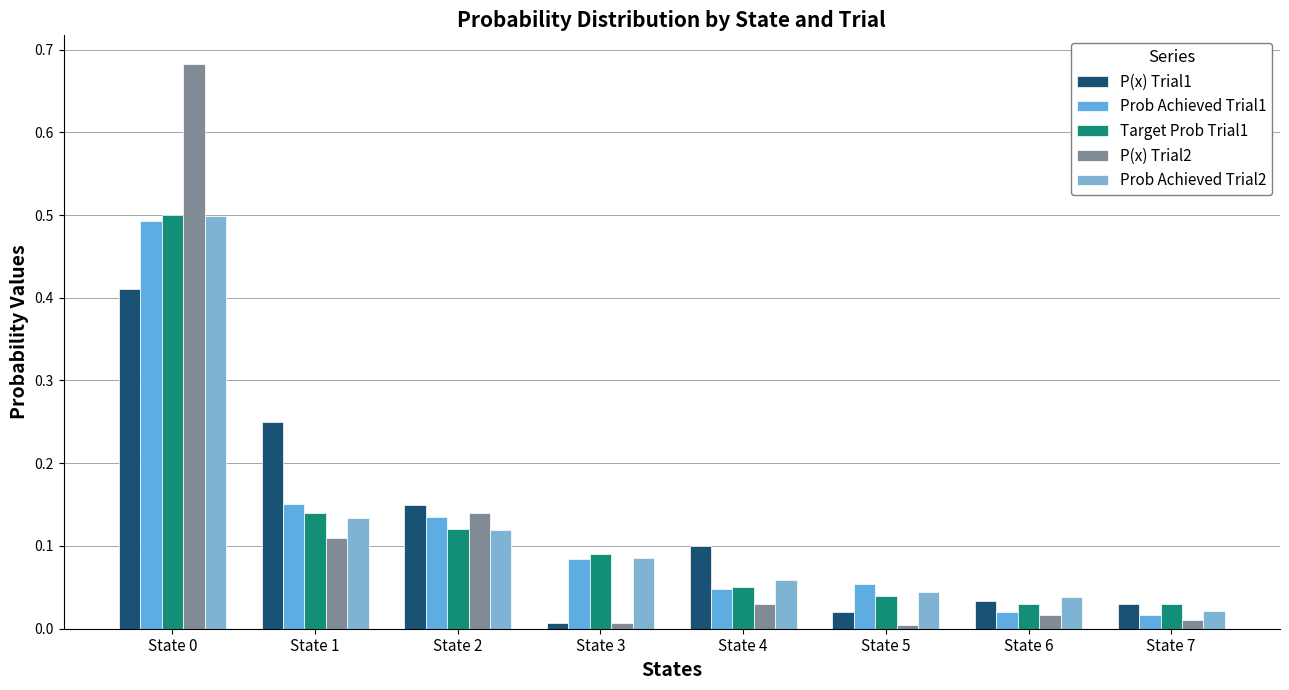

The Prob Achieved Trial1 series shows 0.1 at State 5. True or false?

False